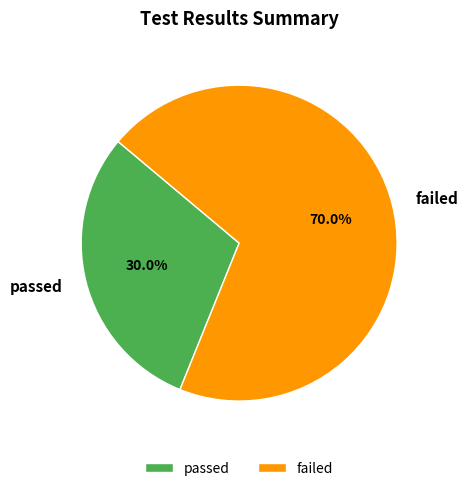

How many slices are in this pie chart?

2